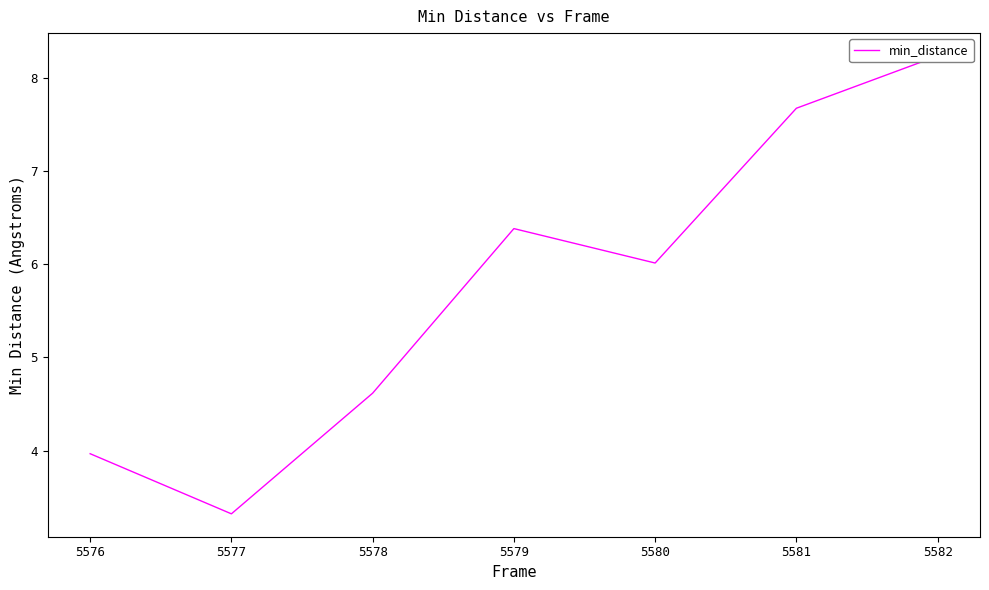

What is the sum of all values?

40.2